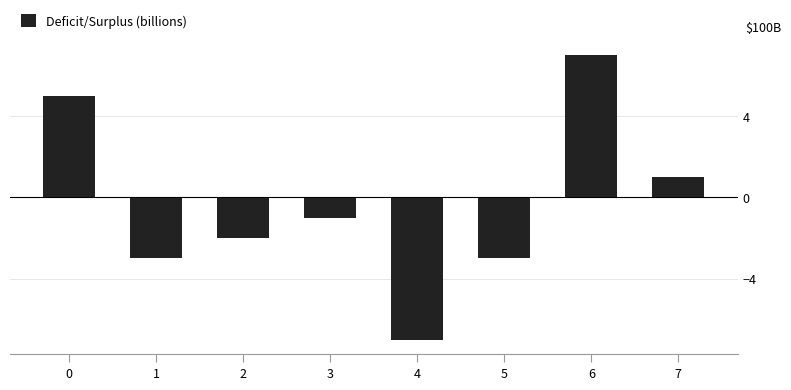

What is the value of the 3rd bar from the left?

-2